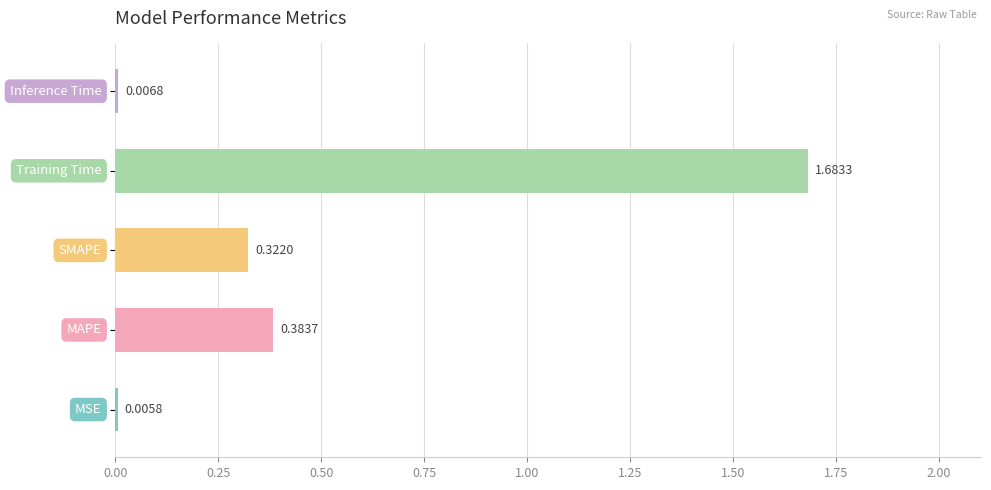

What is the sum of all values?

2.4